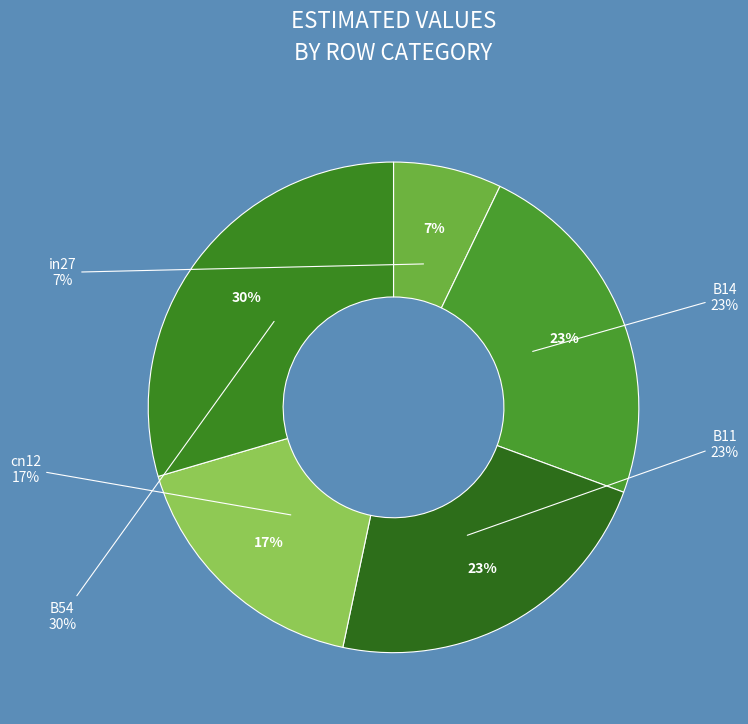

Count the number of slices in the pie.

5